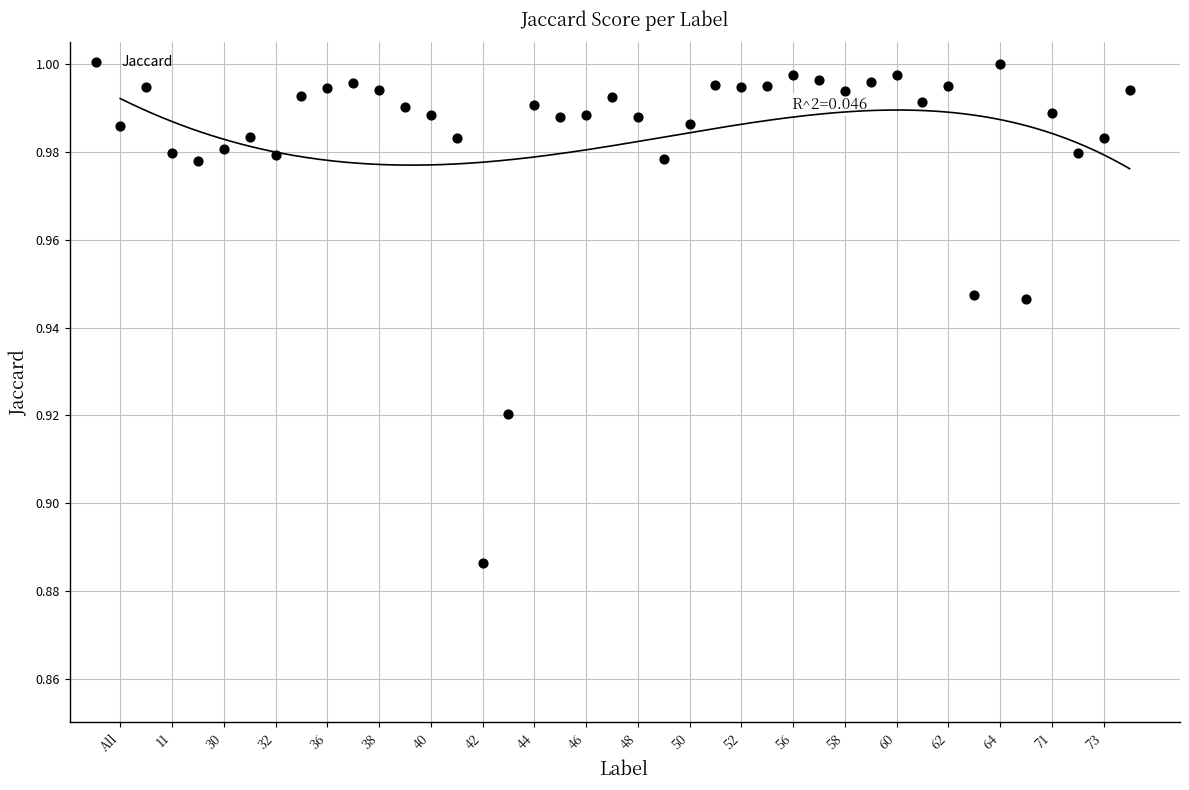

Count the number of points in this scatter plot.

40